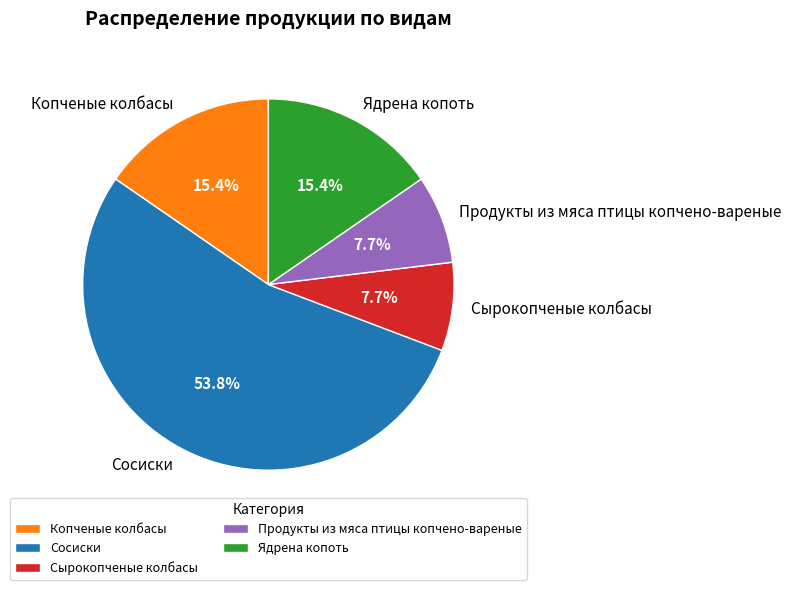

To the nearest percent, what is the difference between the Ядрена копоть and Сырокопченые колбасы slice percentages?

8%